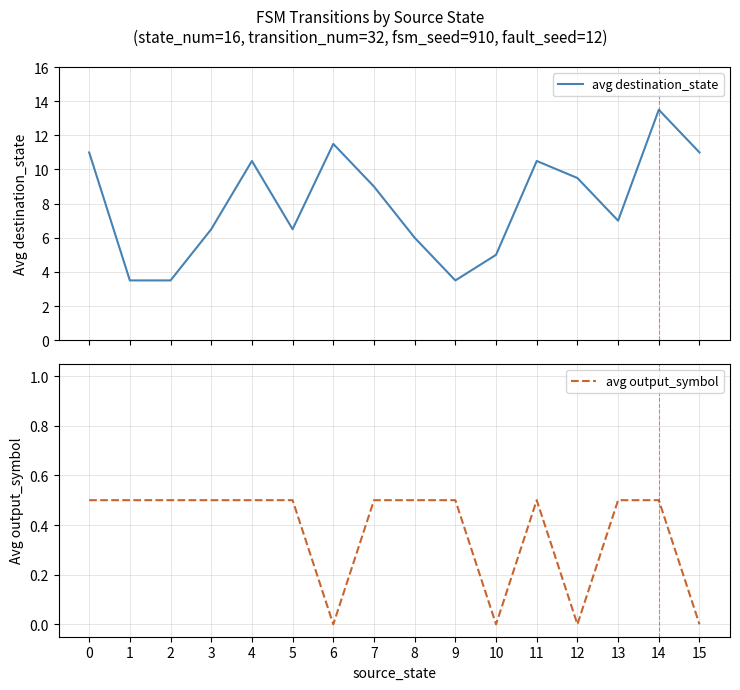

What is the value of the avg destination_state point at the 12th from the left?

10.5